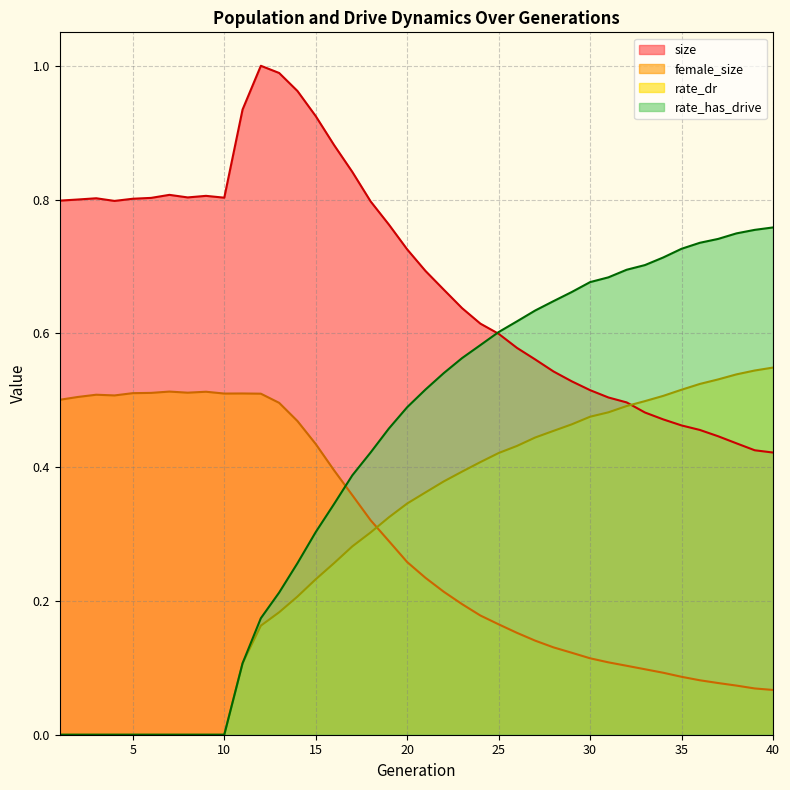

Reading left to right, what are all the values shown in this chart?

size: 0.8	0.8	0.8	0.8	0.8	0.8	0.8	0.8	0.8	0.8	0.9	1.0	1.0	1.0	0.9	0.9	0.8	0.8	0.8	0.7	0.7	0.7	0.6	0.6	0.6	0.6	0.6	0.5	0.5	0.5	0.5	0.5	0.5	0.5	0.5	0.5	0.4	0.4	0.4	0.4
female_size: 0.5	0.5	0.5	0.5	0.5	0.5	0.5	0.5	0.5	0.5	0.5	0.5	0.5	0.5	0.4	0.4	0.4	0.3	0.3	0.3	0.2	0.2	0.2	0.2	0.2	0.2	0.1	0.1	0.1	0.1	0.1	0.1	0.1	0.1	0.1	0.1	0.1	0.1	0.1	0.1
rate_dr: 0.0	0.0	0.0	0.0	0.0	0.0	0.0	0.0	0.0	0.0	0.1	0.2	0.2	0.2	0.2	0.3	0.3	0.3	0.3	0.3	0.4	0.4	0.4	0.4	0.4	0.4	0.4	0.5	0.5	0.5	0.5	0.5	0.5	0.5	0.5	0.5	0.5	0.5	0.5	0.5
rate_has_drive: 0.0	0.0	0.0	0.0	0.0	0.0	0.0	0.0	0.0	0.0	0.1	0.2	0.2	0.3	0.3	0.3	0.4	0.4	0.5	0.5	0.5	0.5	0.6	0.6	0.6	0.6	0.6	0.6	0.7	0.7	0.7	0.7	0.7	0.7	0.7	0.7	0.7	0.7	0.8	0.8